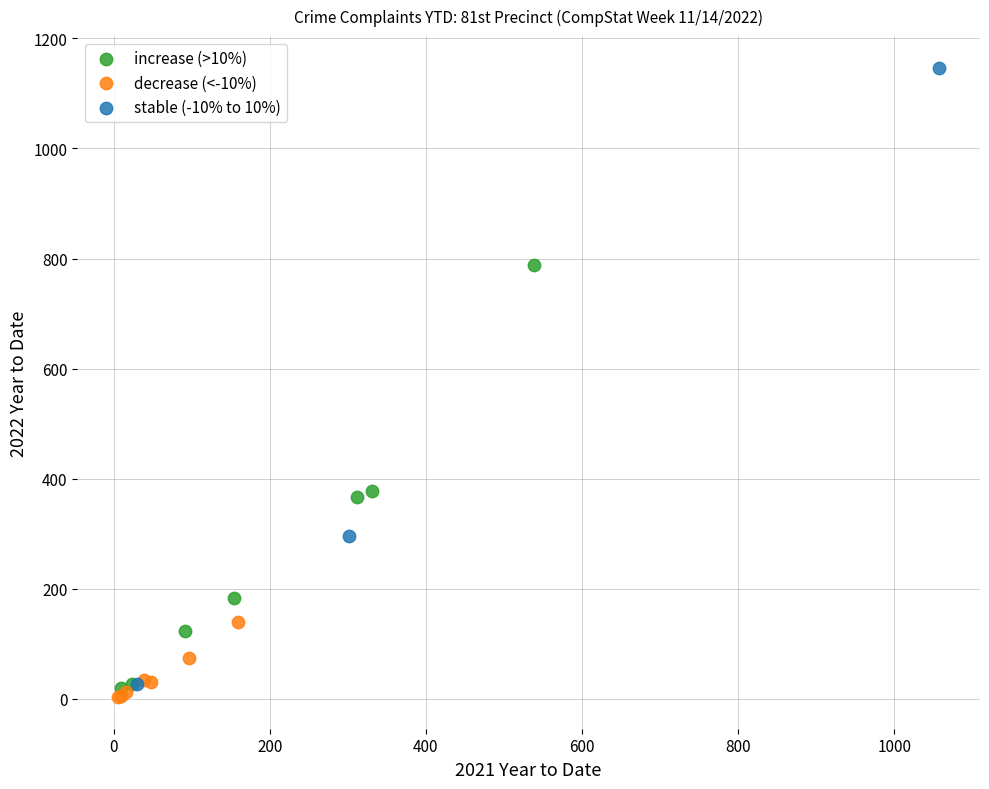

Which series contains the lowest Y value?

decrease (<-10%)